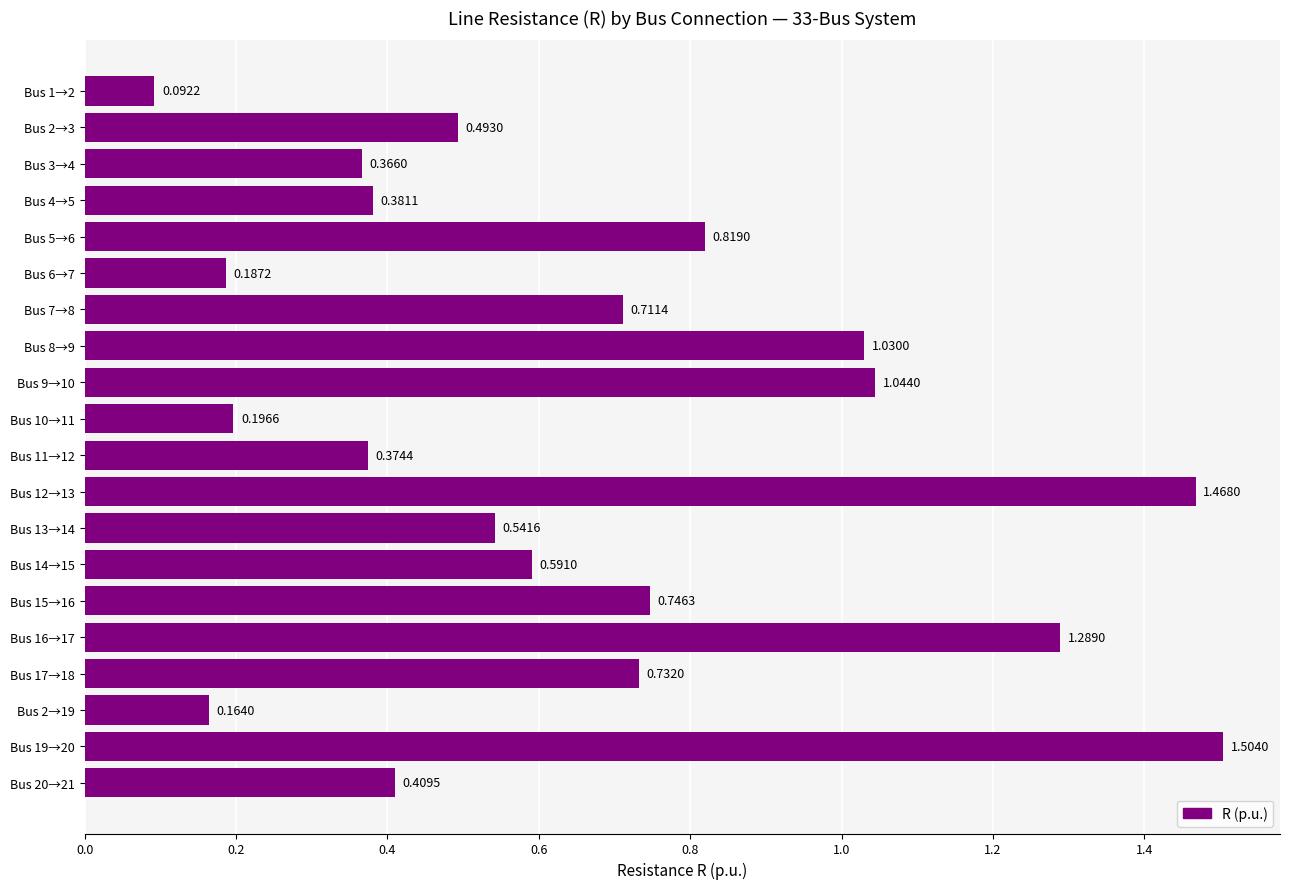

Which has a higher value, Bus 13→14 or Bus 16→17?

Bus 16→17